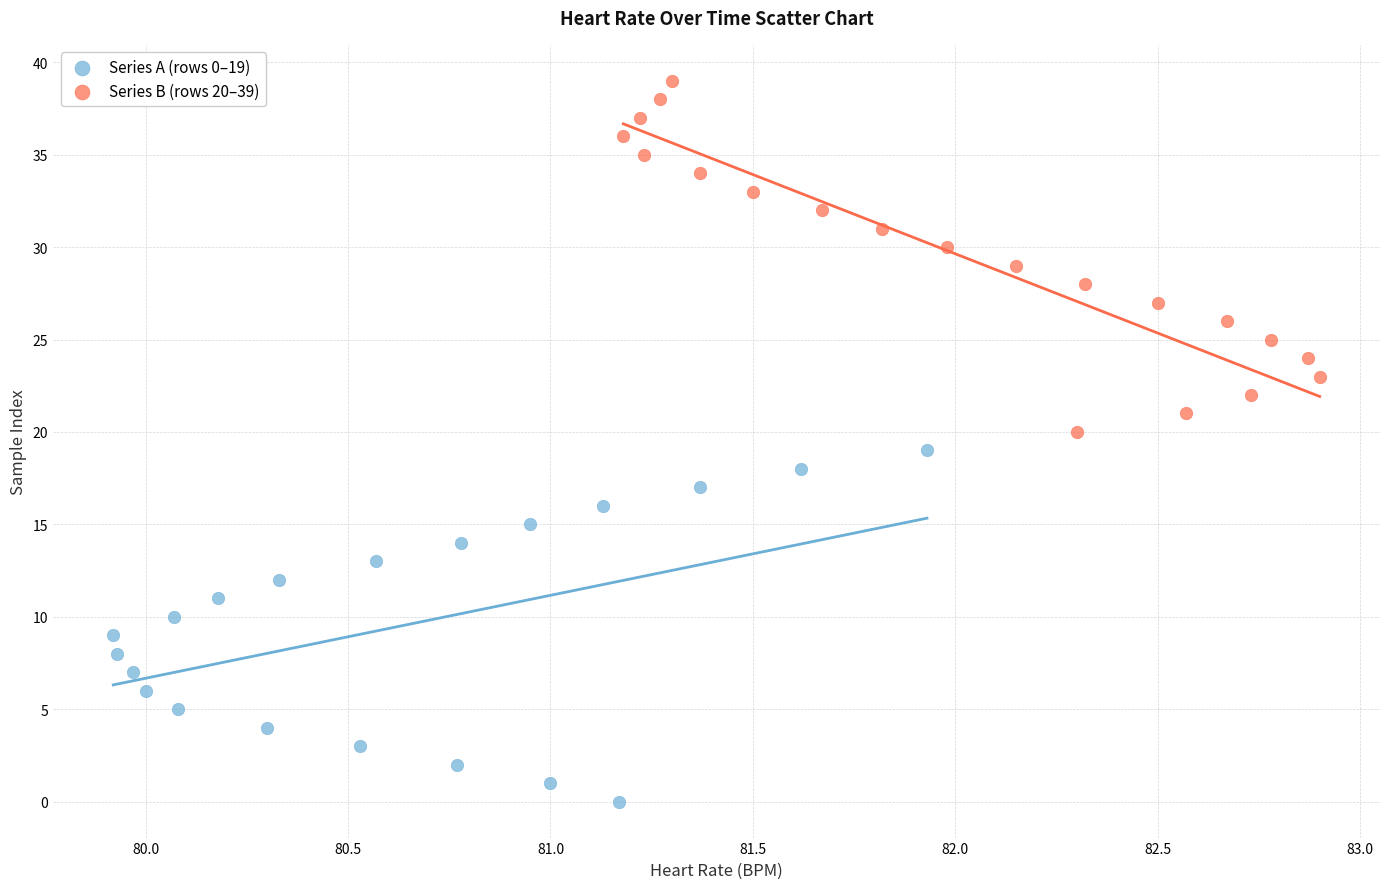

Which series contains the highest Y value?

Series B (rows 20–39)